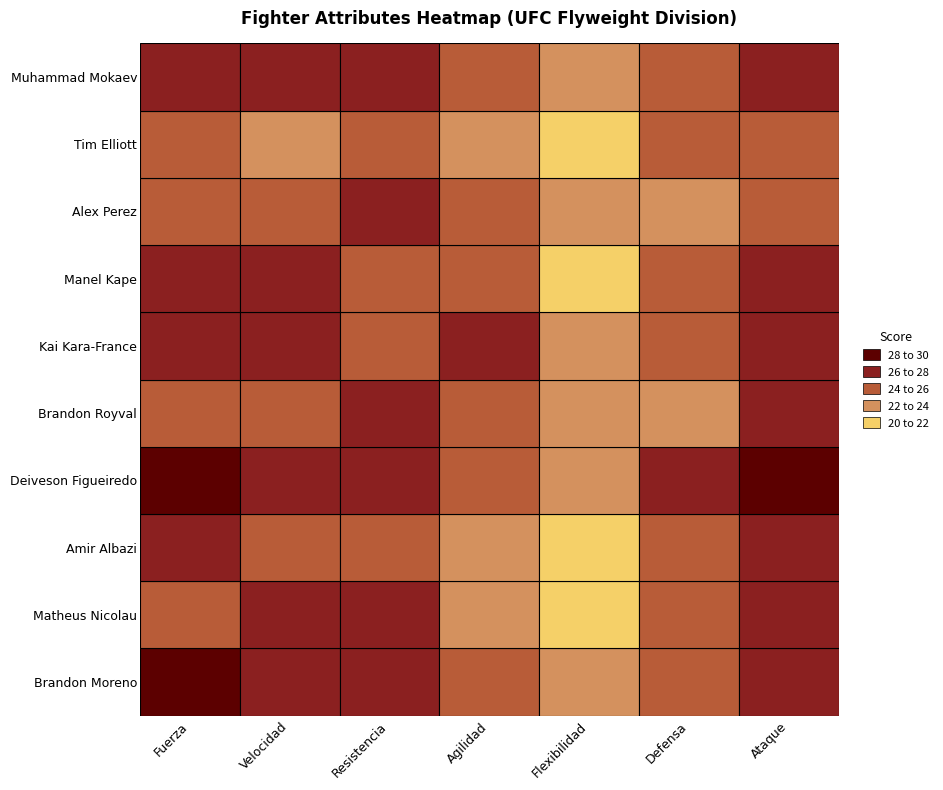

What is the average value of the Resistencia series?

26